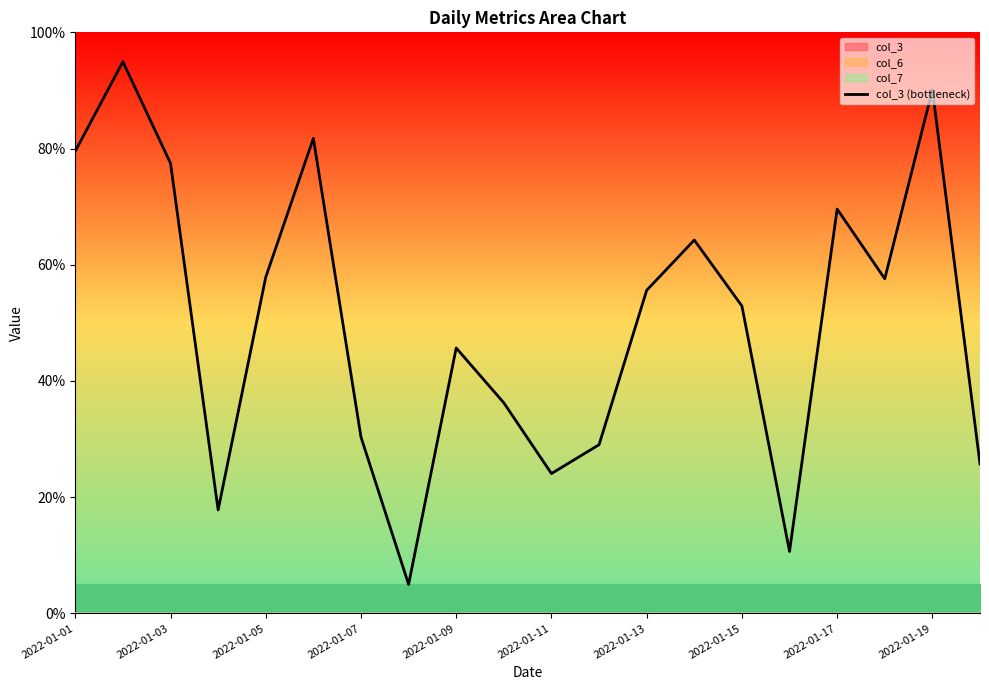

What is the maximum value shown in the chart?

94.9